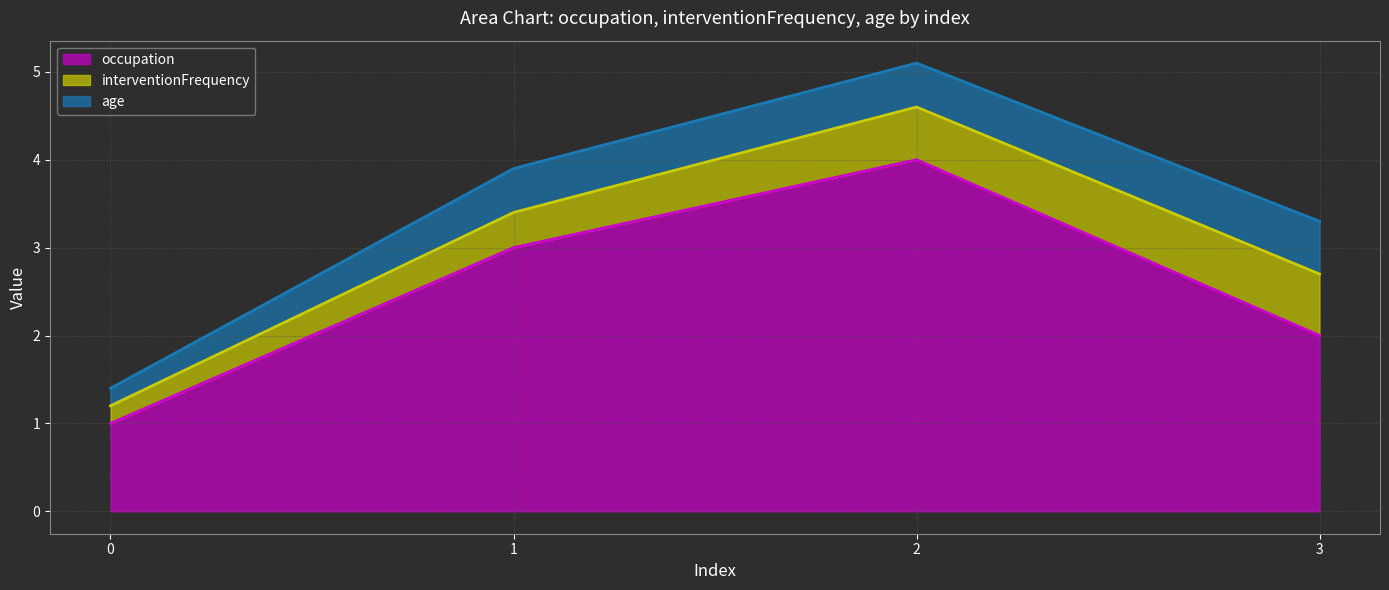

The value of interventionFrequency at 3 is 1.0. True or false?

False